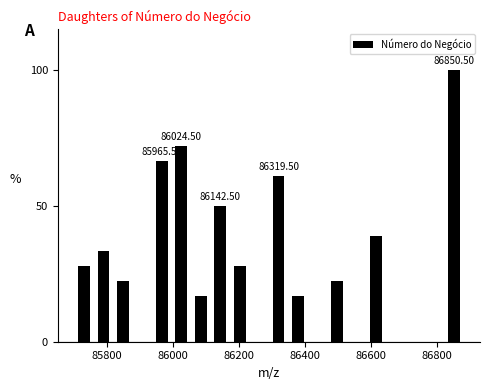

Read against the x-axis, roughly where is the centre of the tallest bar?

86860